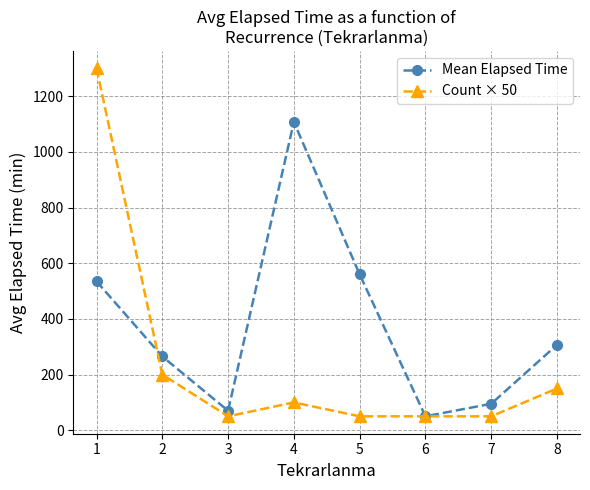

True or false: Mean Elapsed Time and Count × 50 cross at least once.

True